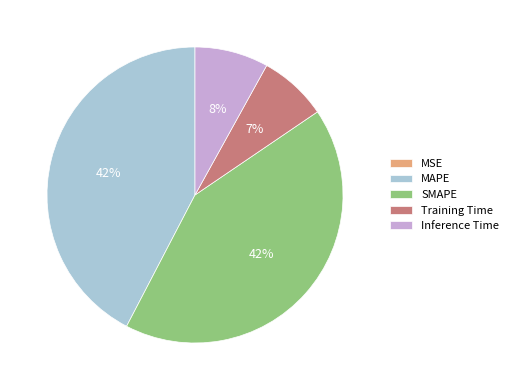

True or false: MAPE accounts for 32% of the total.

False